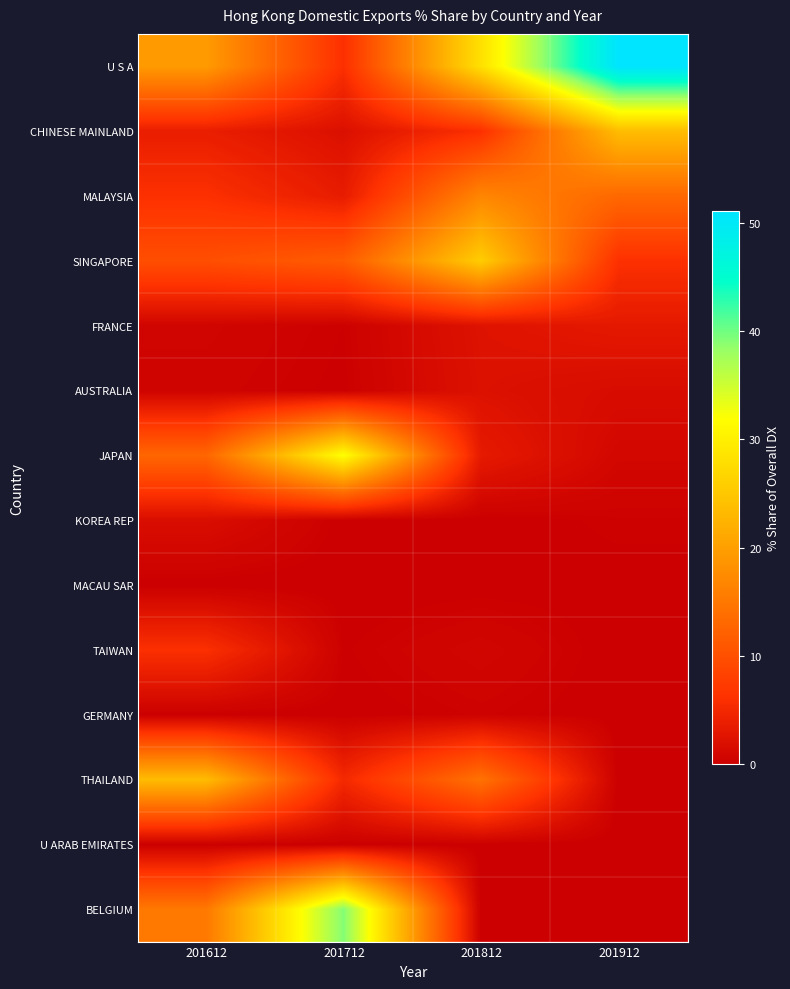

Which series changed the most between 201612 and 201912?

U S A